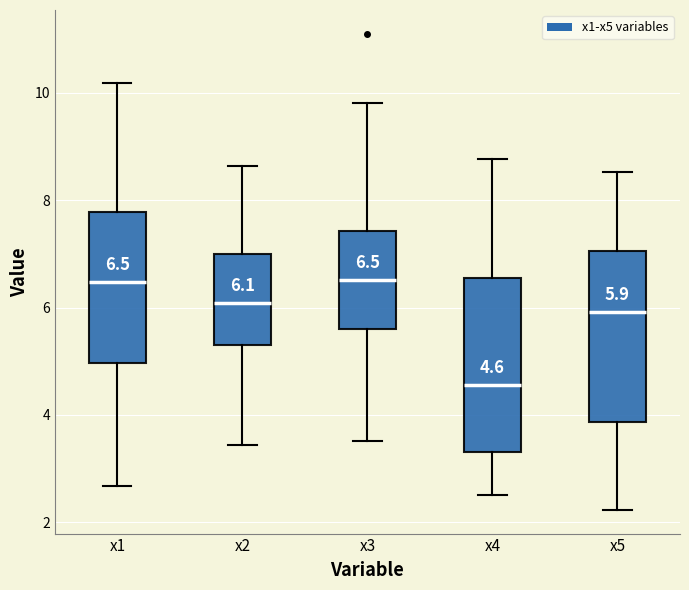

Which box's median line is the lowest?

x4